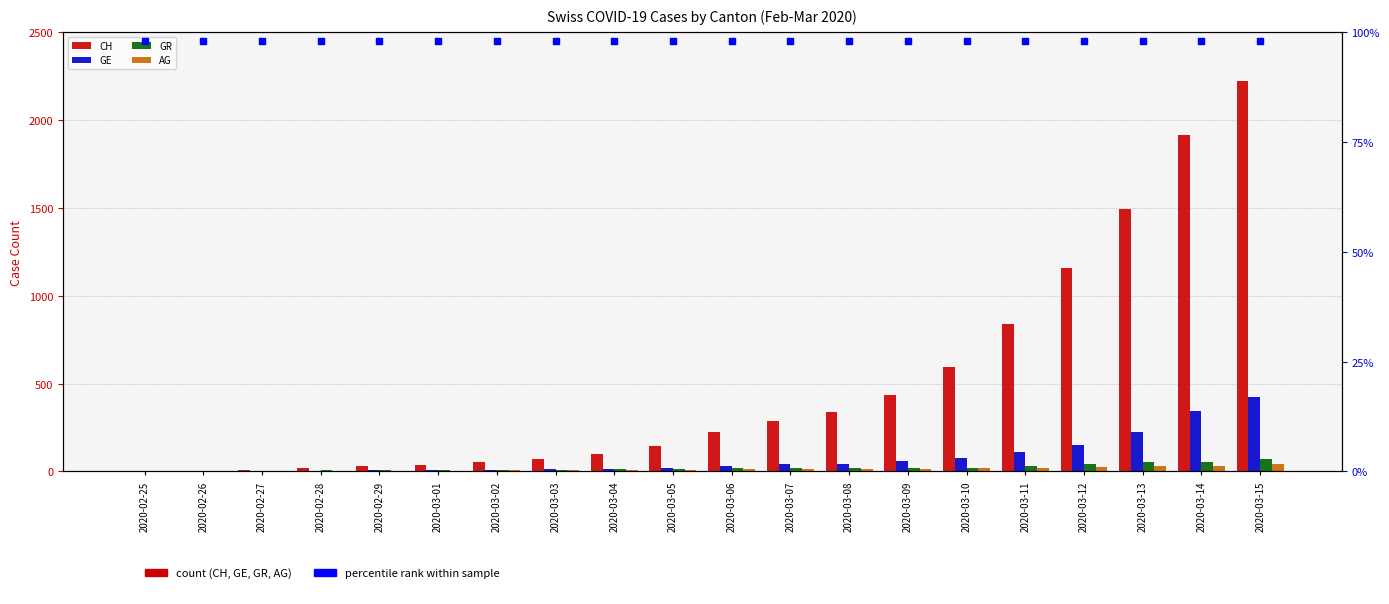

Which series reaches the maximum Y coordinate?

CH